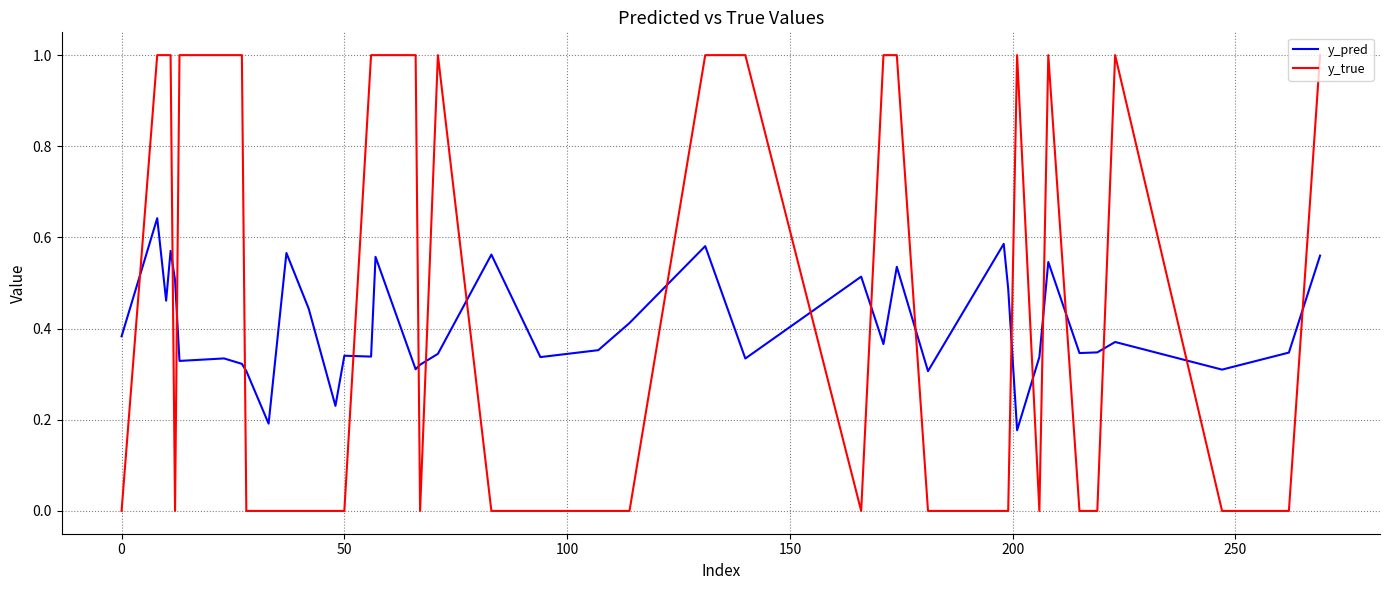

Does the chart have visible grid lines?

Yes